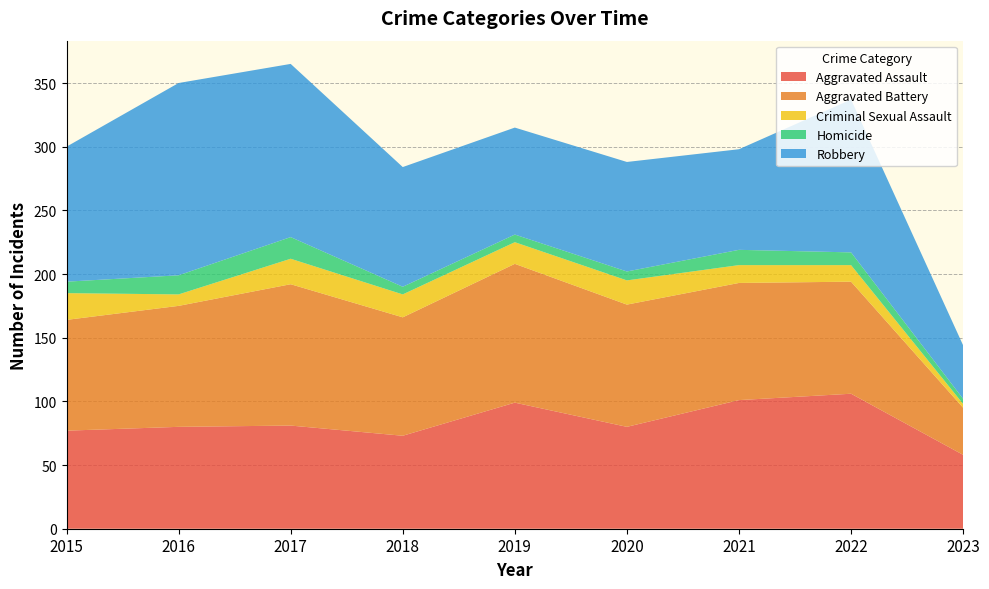

Reading left to right, list all the values displayed in this chart.

Aggravated Assault: 77	80	81	73	99	80	101	106	58
Aggravated Battery: 87	95	111	93	109	96	92	88	37
Criminal Sexual Assault: 21	9	20	18	17	19	14	13	3
Homicide: 9	15	17	6	6	7	12	10	4
Robbery: 106	151	136	94	84	86	79	120	42